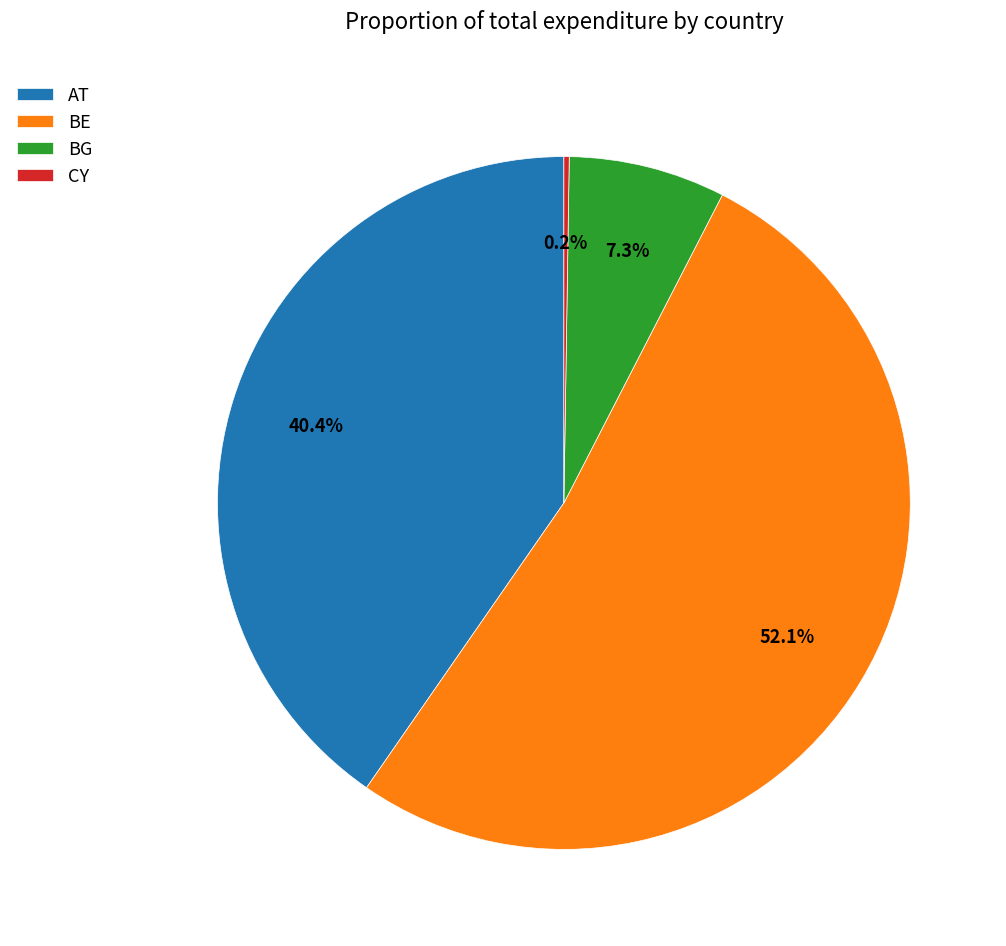

To the nearest percent, what is the average slice percentage?

25%